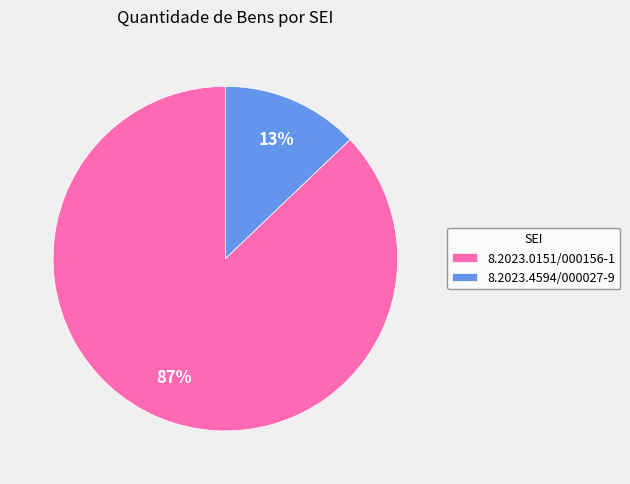

Is it true that 8.2023.0151/000156-1 is 99% of the pie?

False